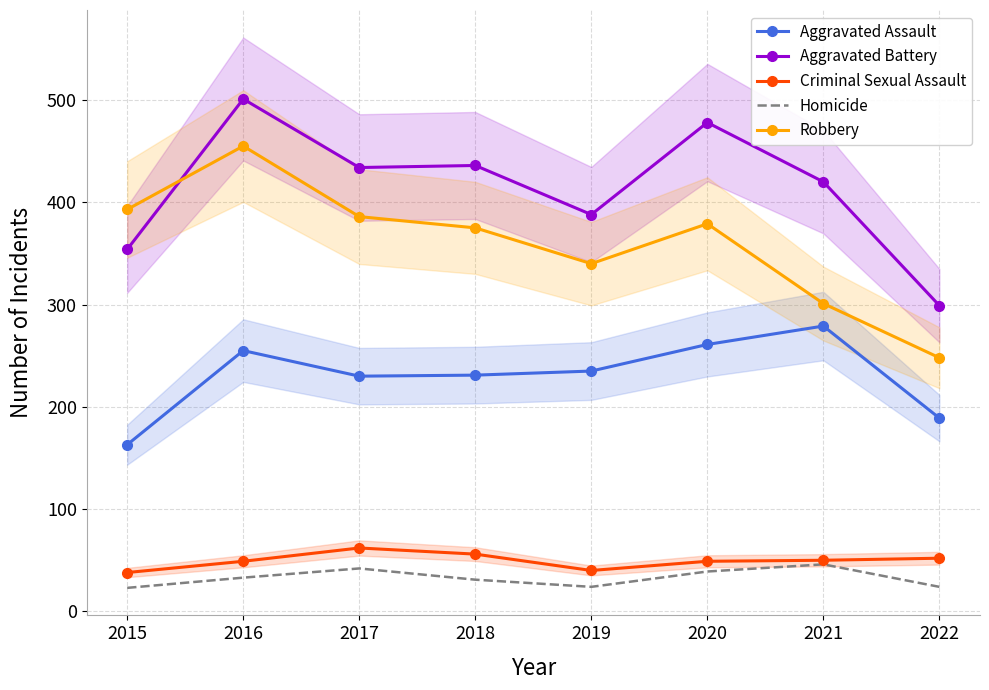

Which label corresponds to the smallest value in the chart?

2015